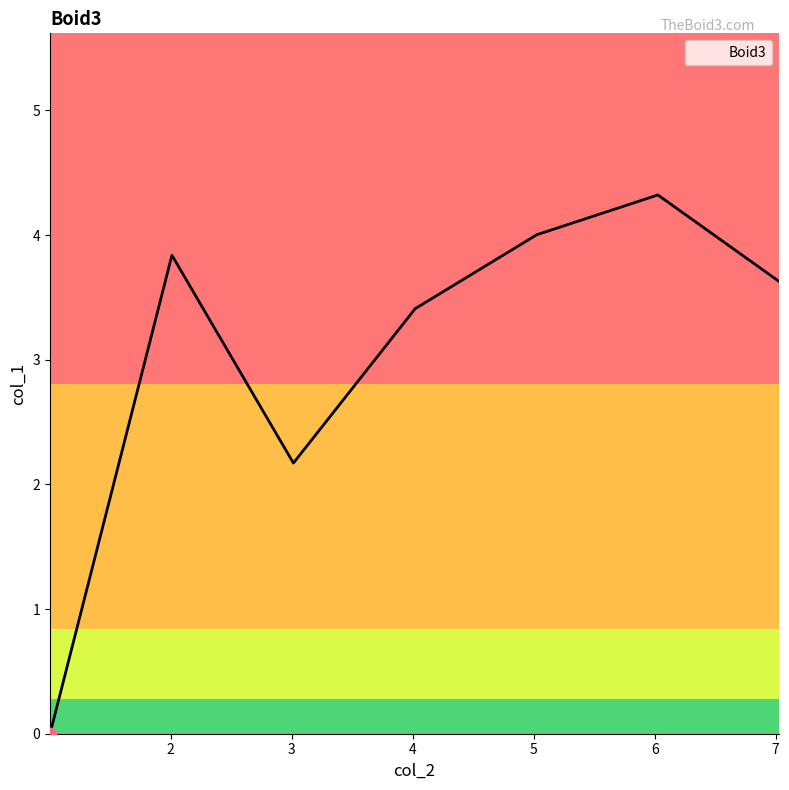

What is the difference between the second highest and second lowest values?

1.8